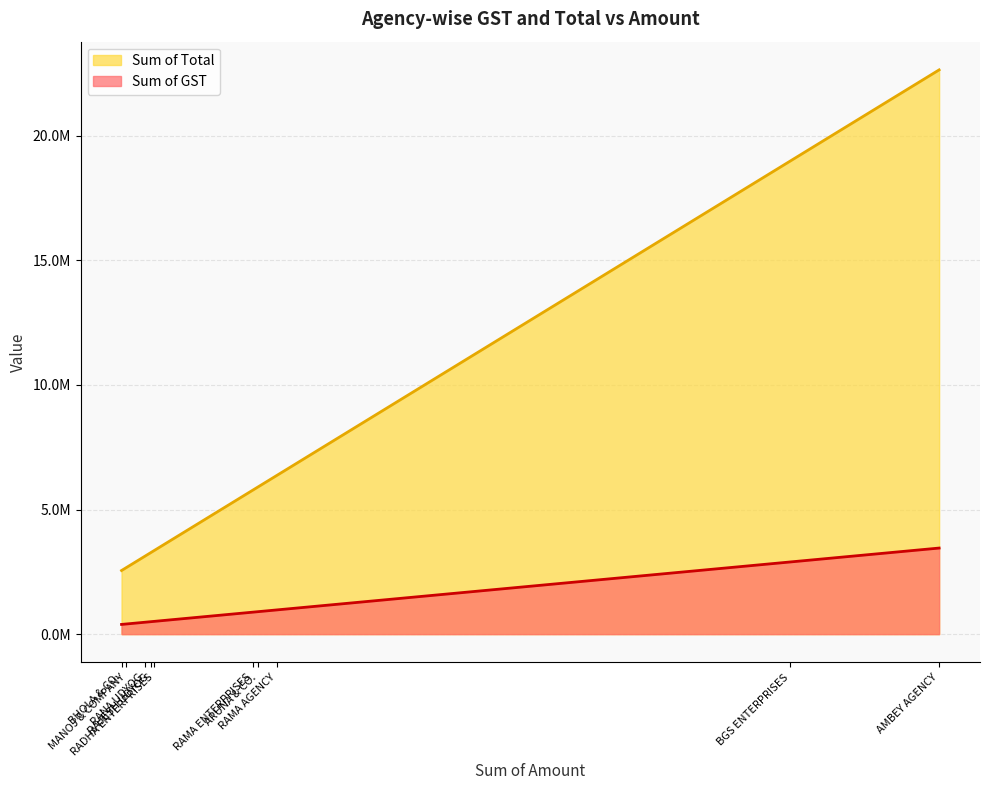

What is the minimum value for Sum of GST?

389443.9